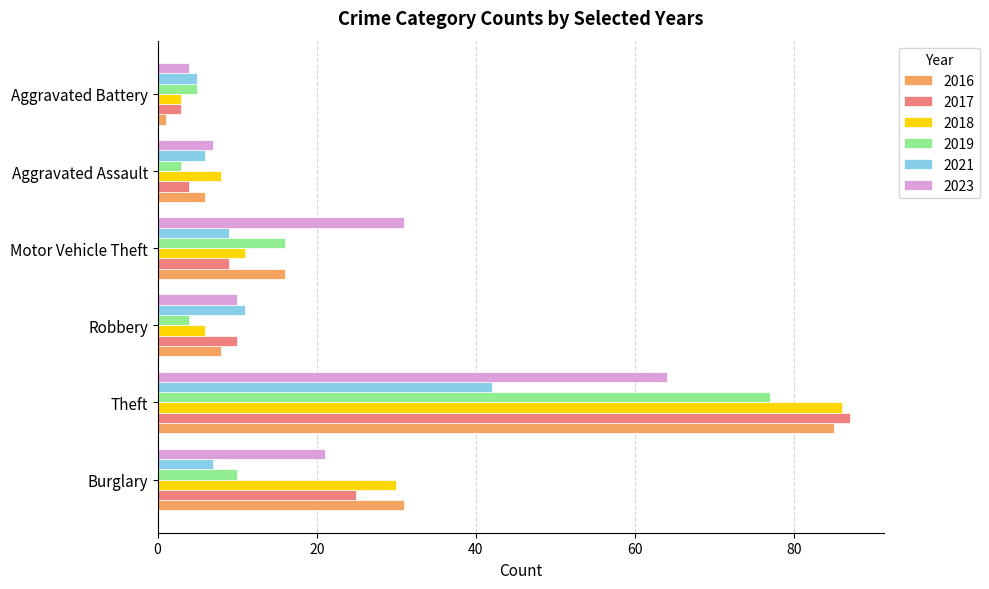

What is the difference between the maximum and second lowest values in the 2019 series?

73